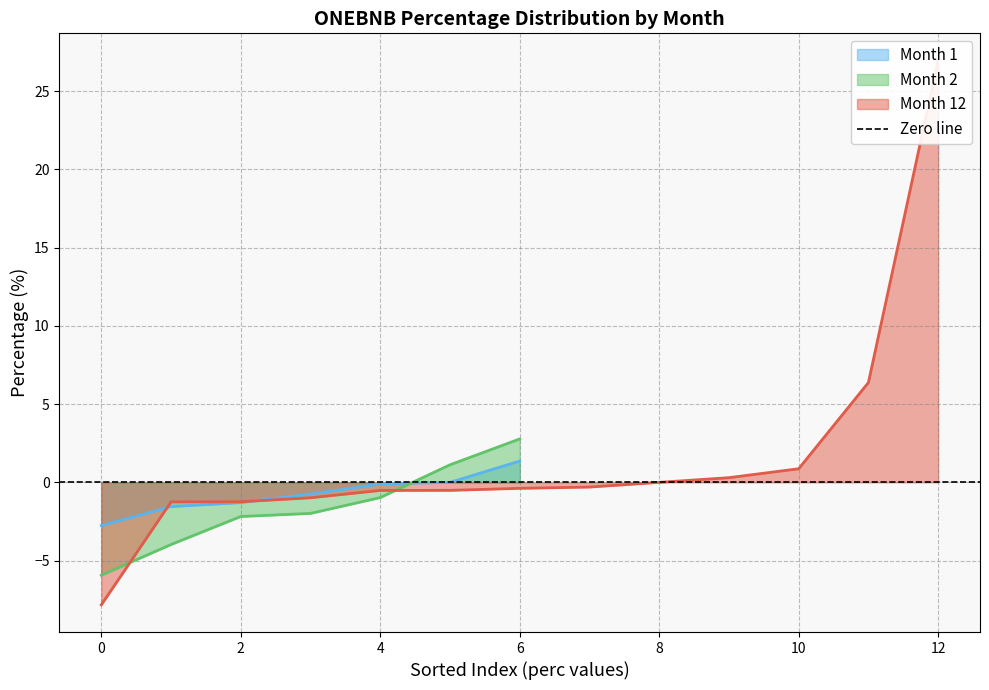

What is the minimum value for Month 2?

-5.9